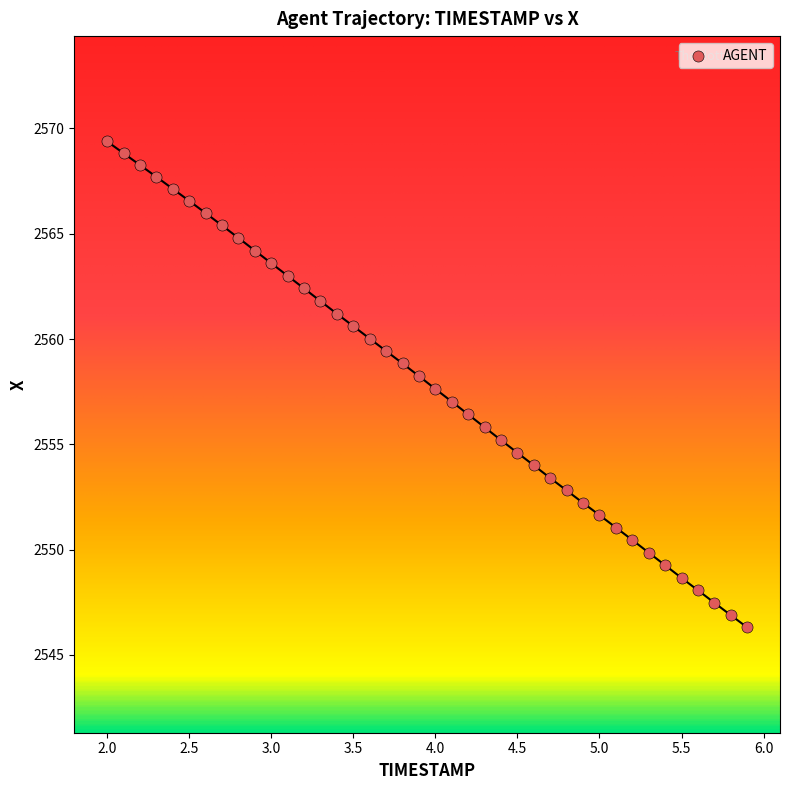

What is the range of Y values (max minus min)?

23.1